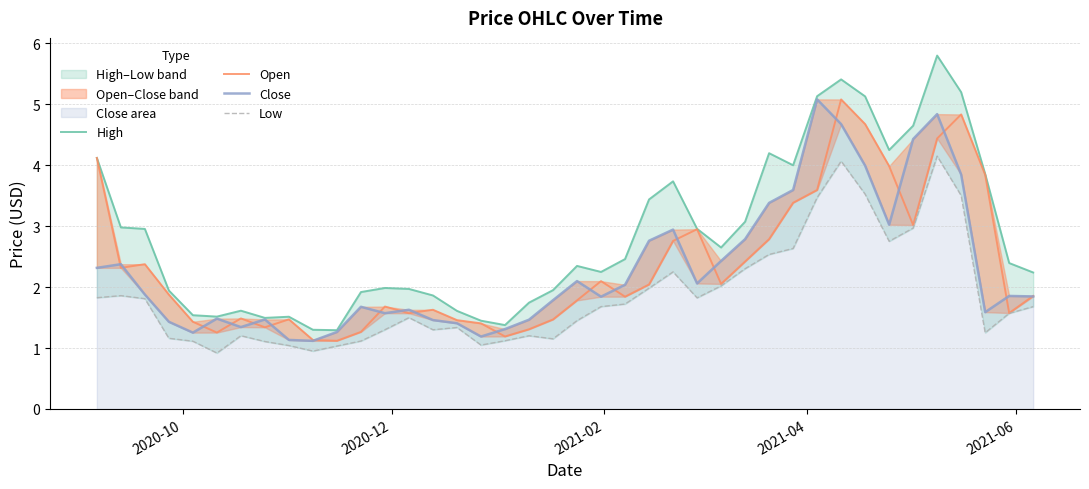

Does the chart have visible grid lines?

Yes